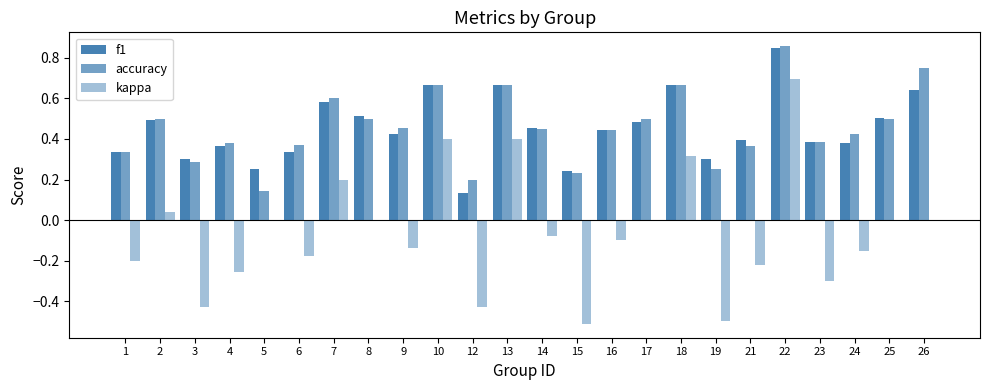

What is the difference between the second highest and minimum values in the f1 series?

0.5